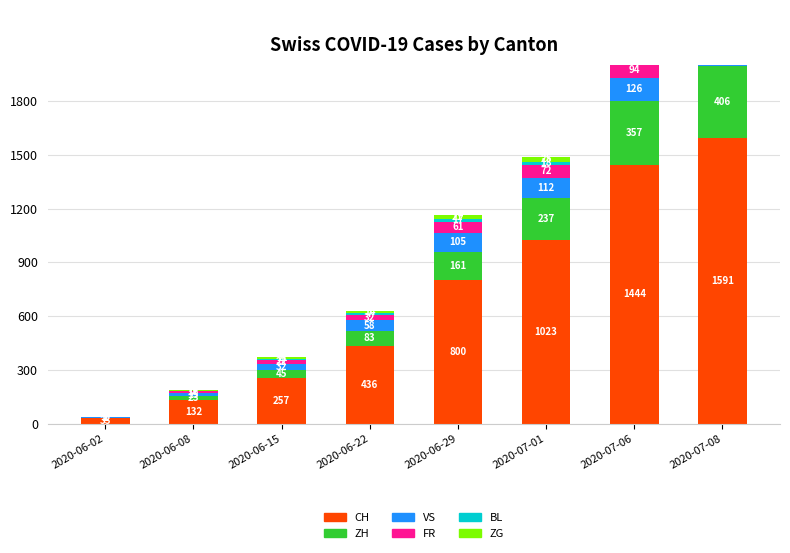

Where is CH nearest to the value 812?

2020-06-29